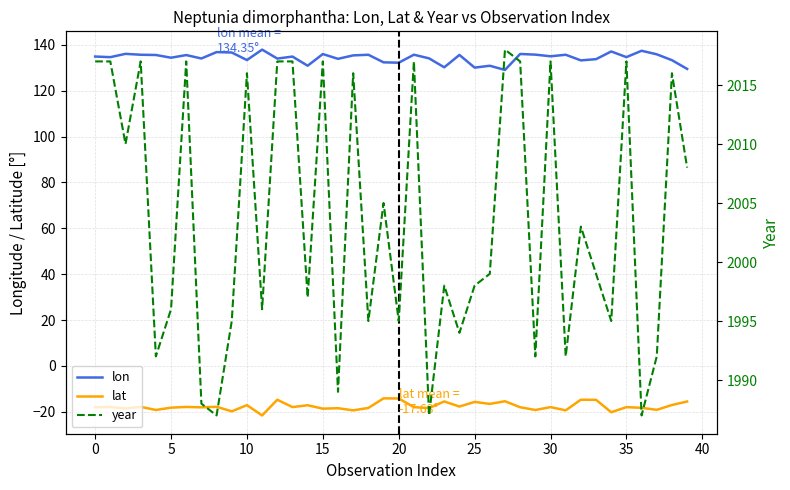

True or false: lat has a value of -18.2 at 5.

True